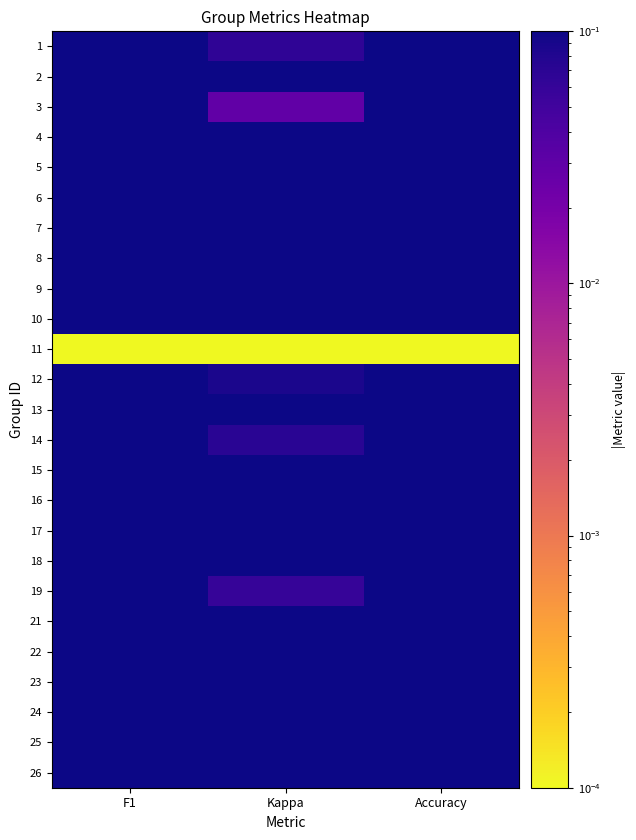

At which category is the sum across all series the highest?

F1